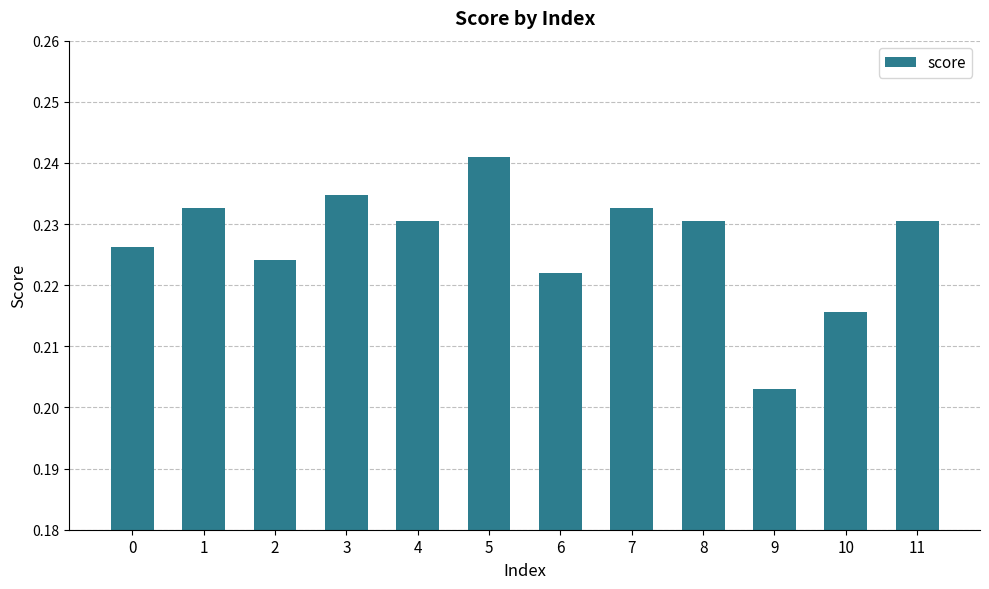

How many values are between 0 and 1?

12